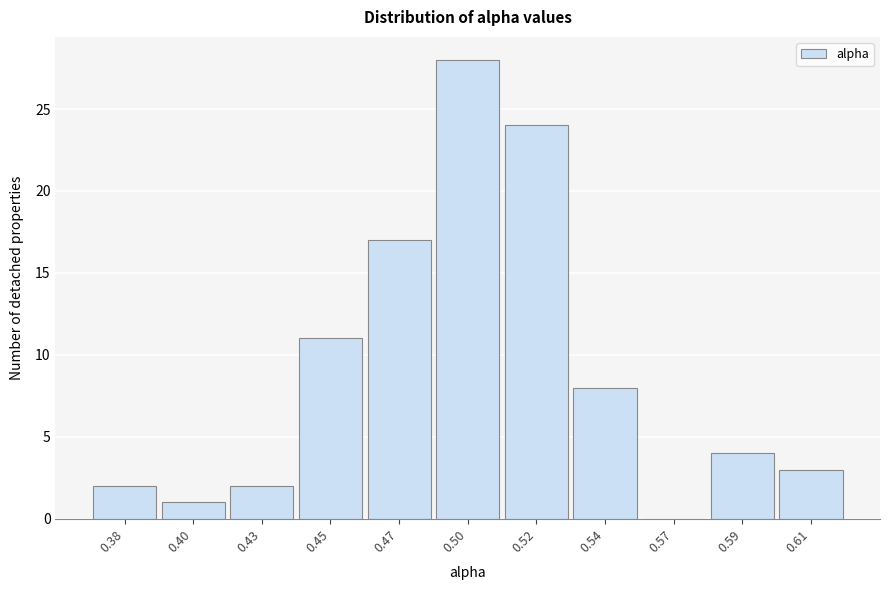

Reading right to left, what are all the values shown in this chart?

0.61=3	0.59=4	0.57=0	0.54=8	0.52=24	0.50=28	0.47=17	0.45=11	0.43=2	0.40=1	0.38=2